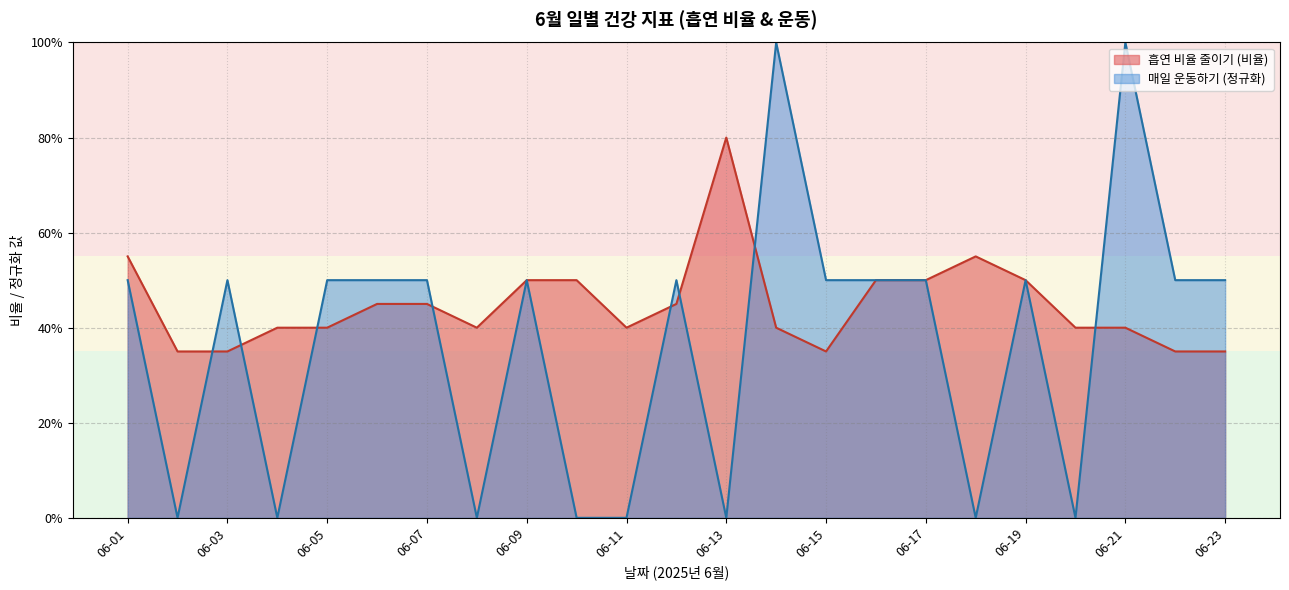

What are all the series names shown in the legend?

흡연 비율 줄이기 (비율), 매일 운동하기 (정규화)